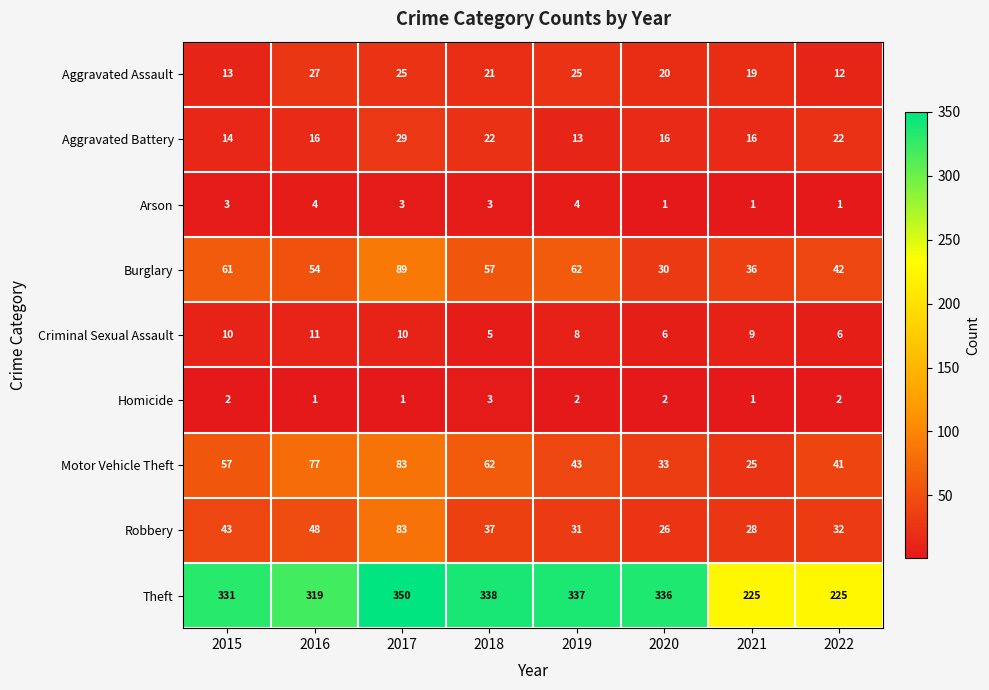

What is the difference between the Robbery values at 2022 and 2015?

11